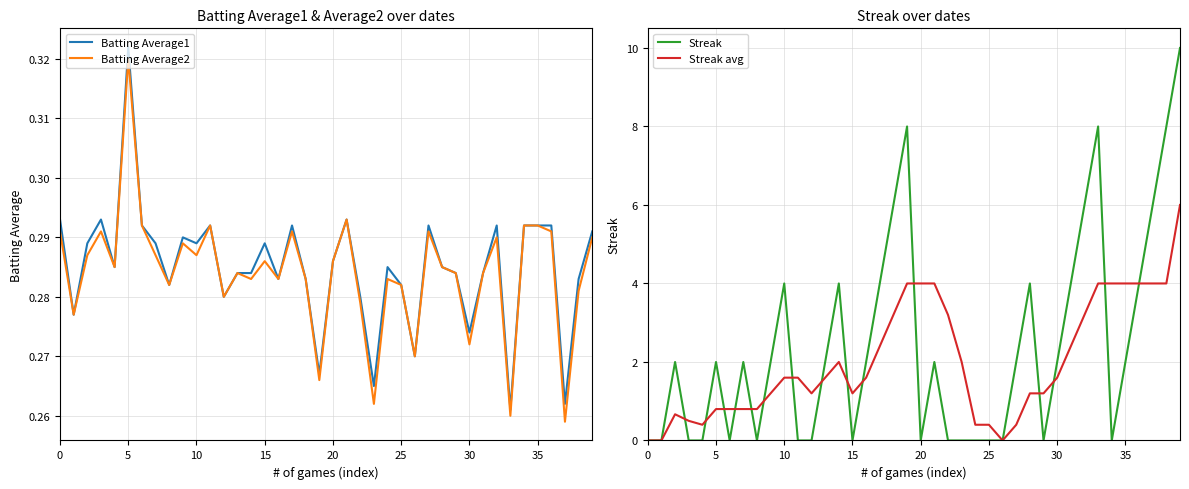

True or false: Streak avg has a value of 2.4 at 35.

False